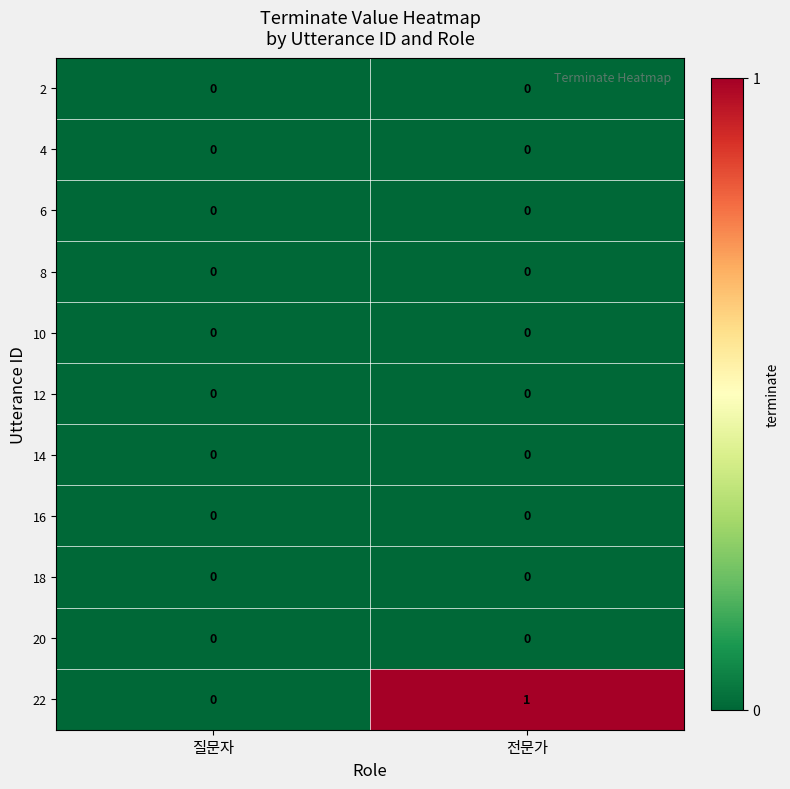

Which category has the highest value across all series?

전문가